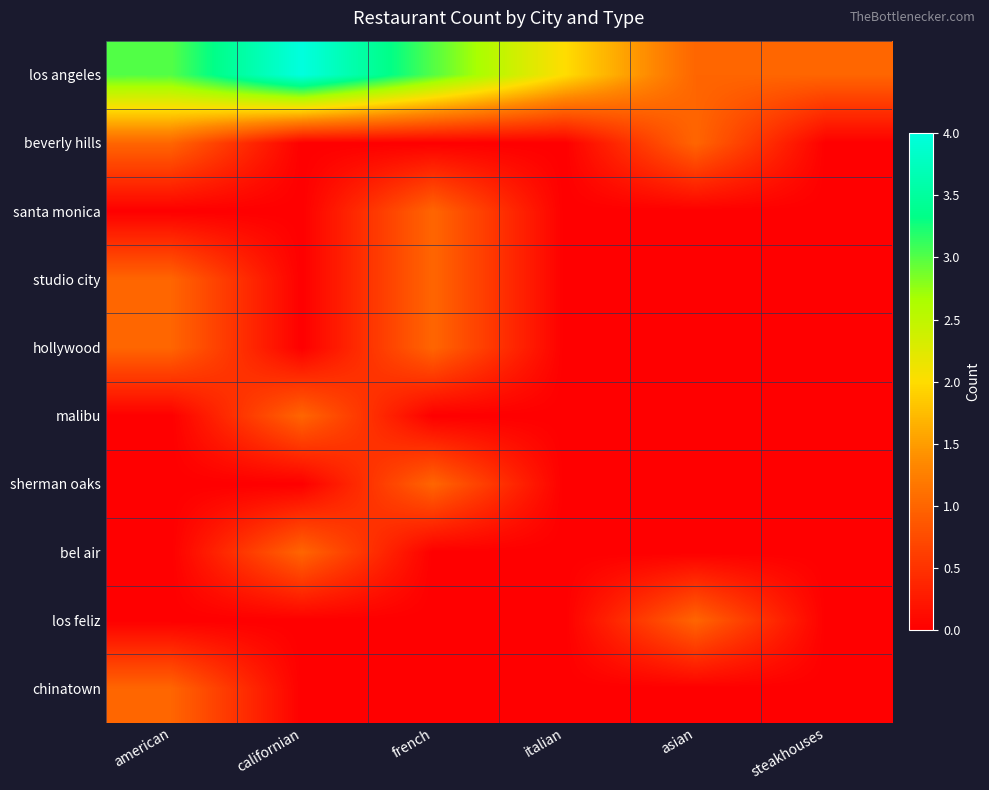

How many distinct data groups are displayed?

10